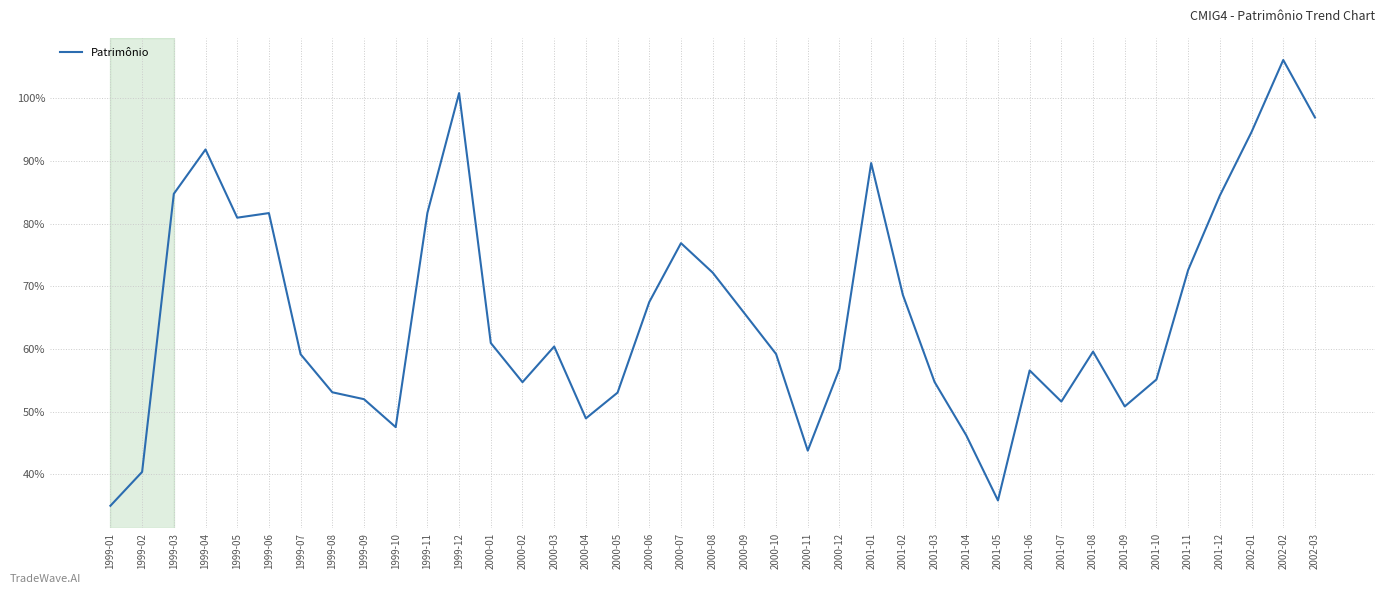

Read the value at 2000-02.

54.7